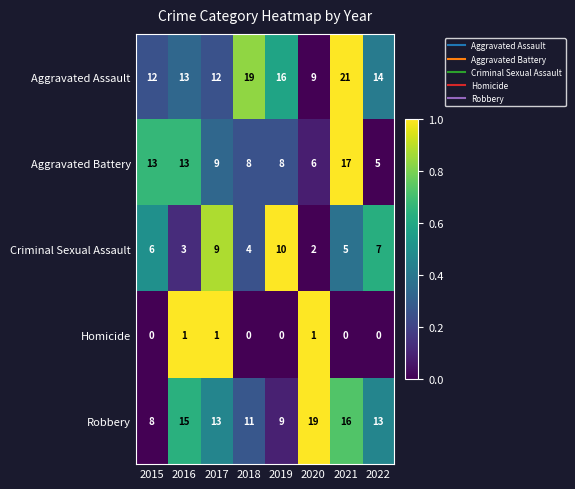

What is the difference between the Criminal Sexual Assault values at 2017 and 2015?

3